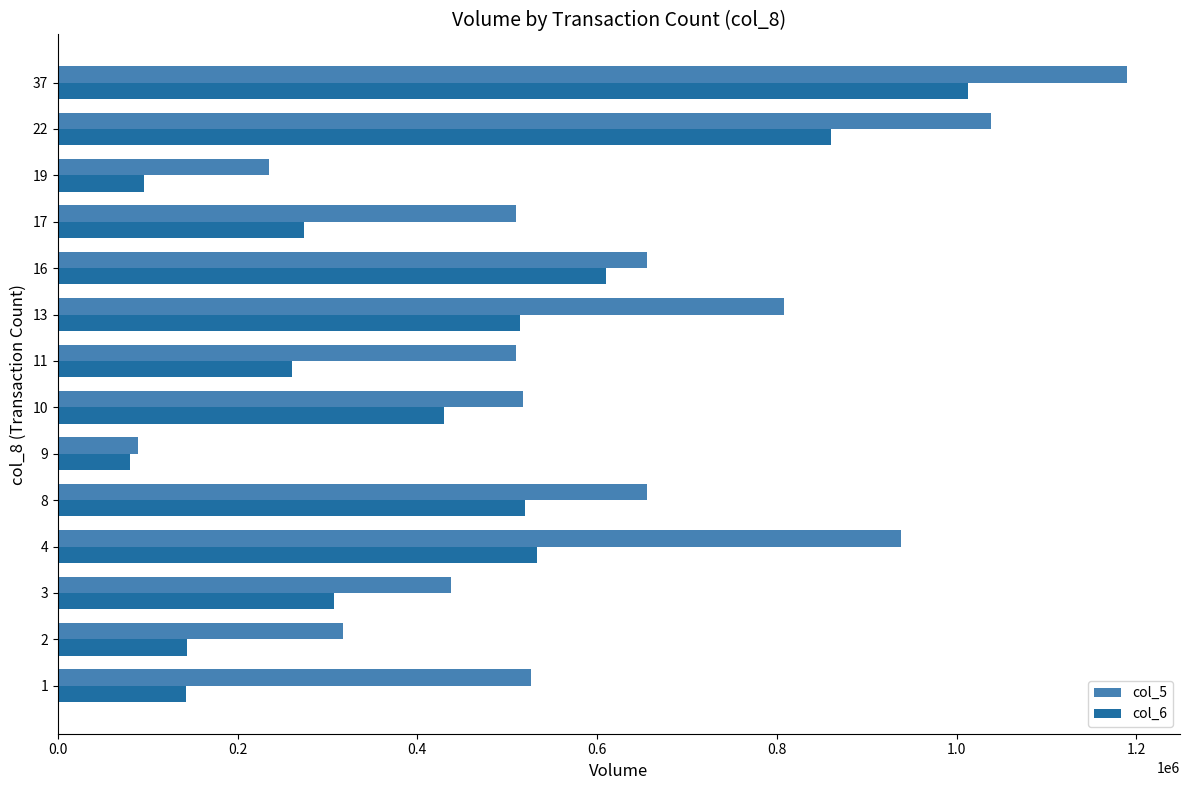

At which category is the sum across all series the highest?

37